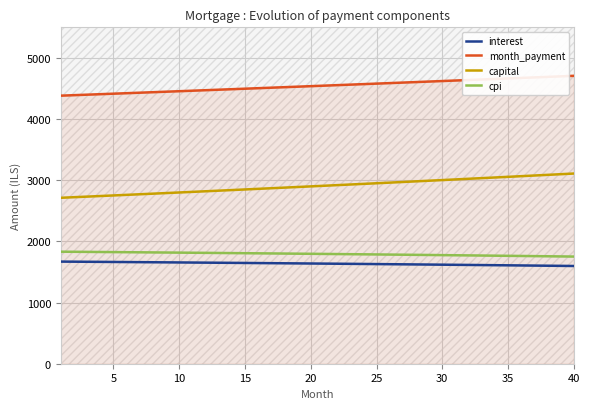

Rank the series by their maximum value, from lowest to highest.

interest, cpi, capital, month_payment